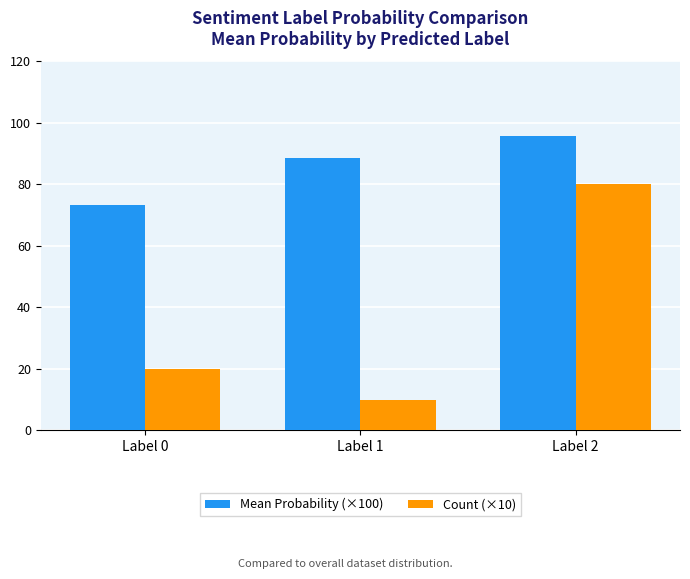

What is the difference between the Mean Probability (×100) values at Label 1 and Label 2?

7.0